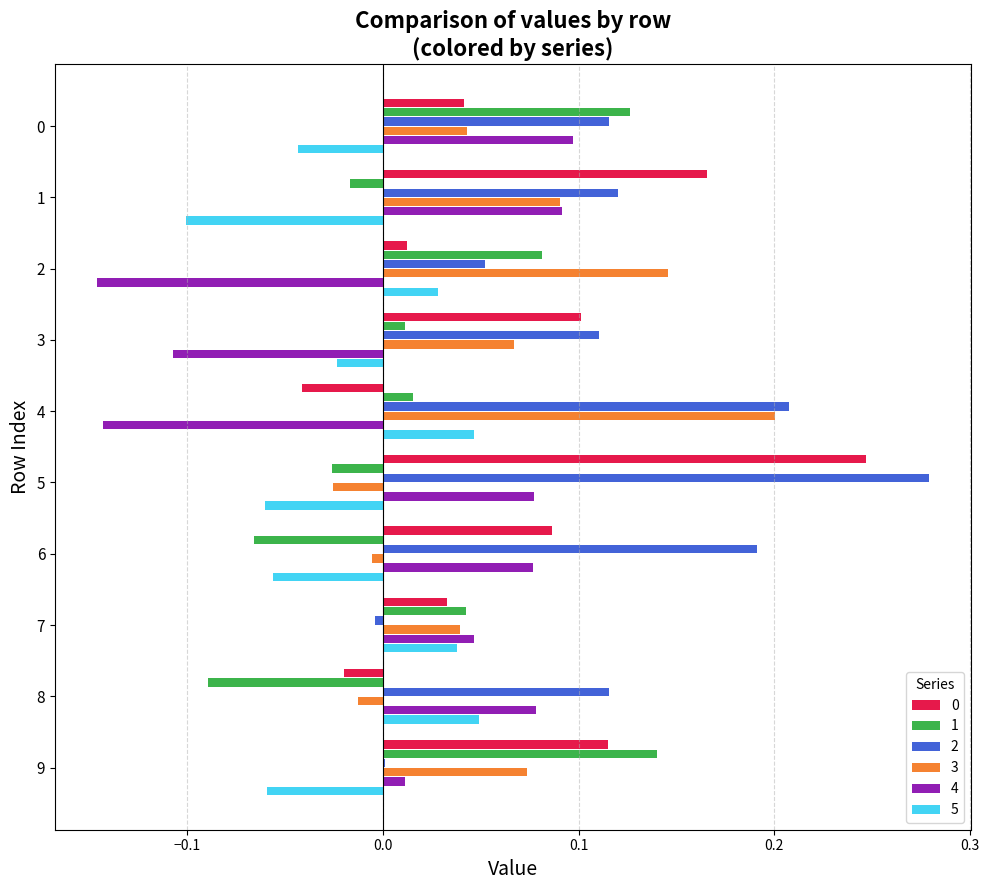

How many positive values does the 4 series have?

7